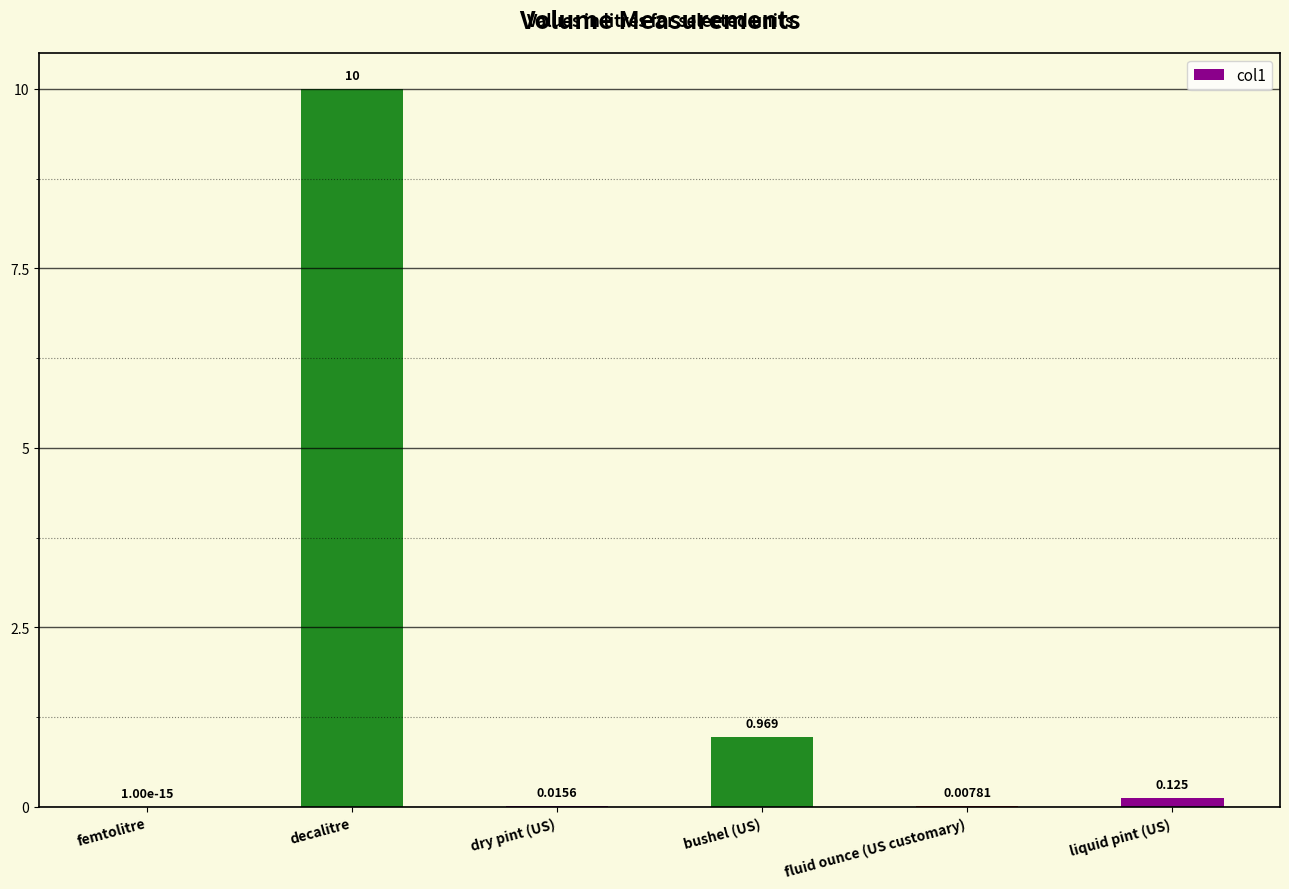

At which label is the value closest to 5?

bushel (US)